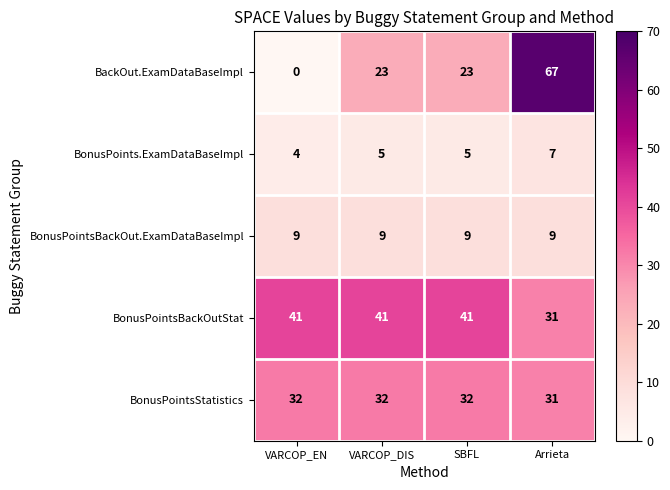

What is the difference between the maximum and minimum values in the BonusPointsBackOutStat series?

10